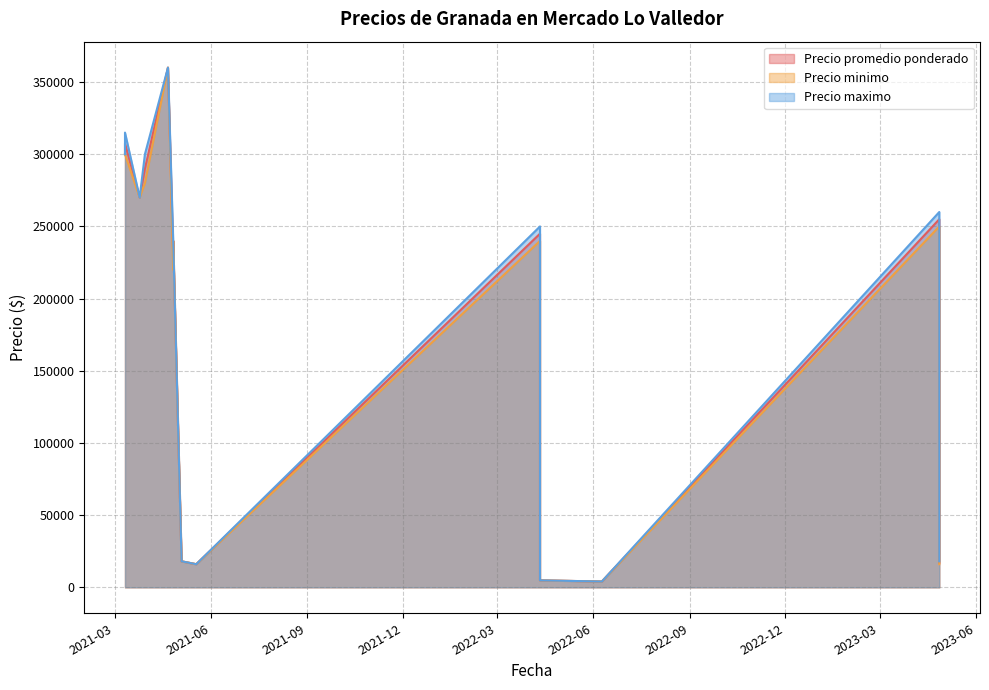

At 2021-03-30, list the series in order from largest to smallest.

Precio maximo, Precio promedio ponderado, Precio minimo